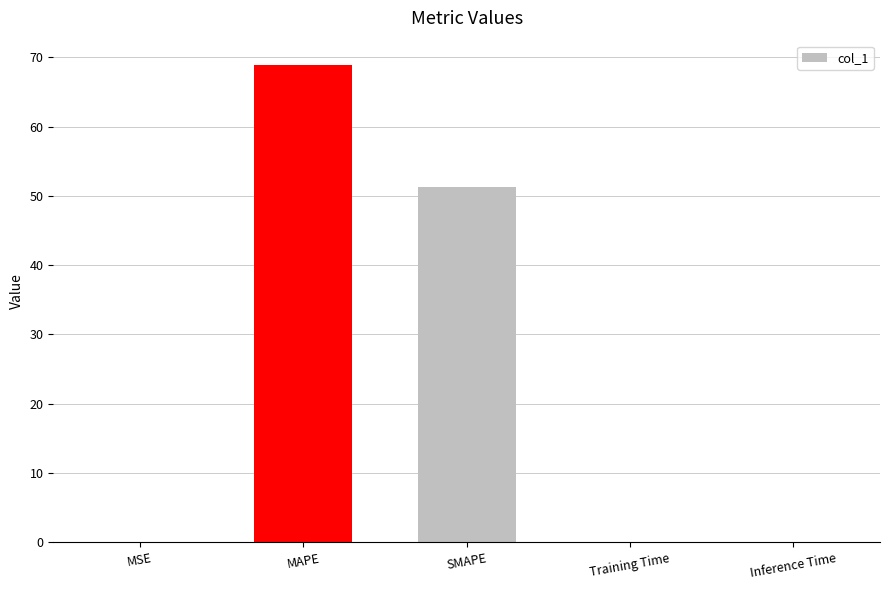

What is the maximum value shown in the chart?

69.0